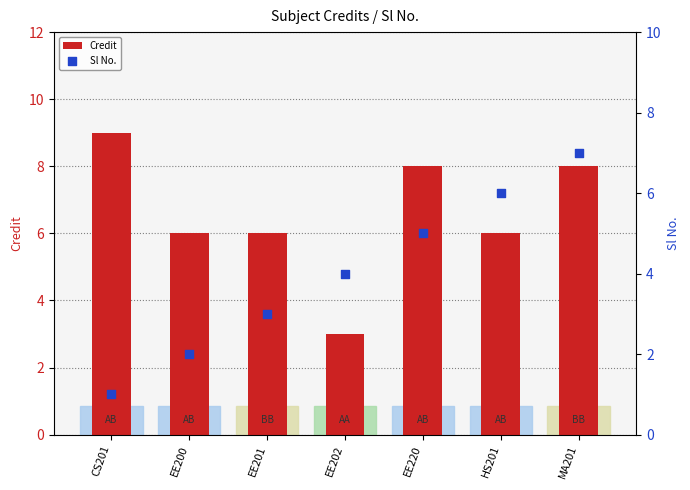

Which series has the largest total across all categories?

Credit